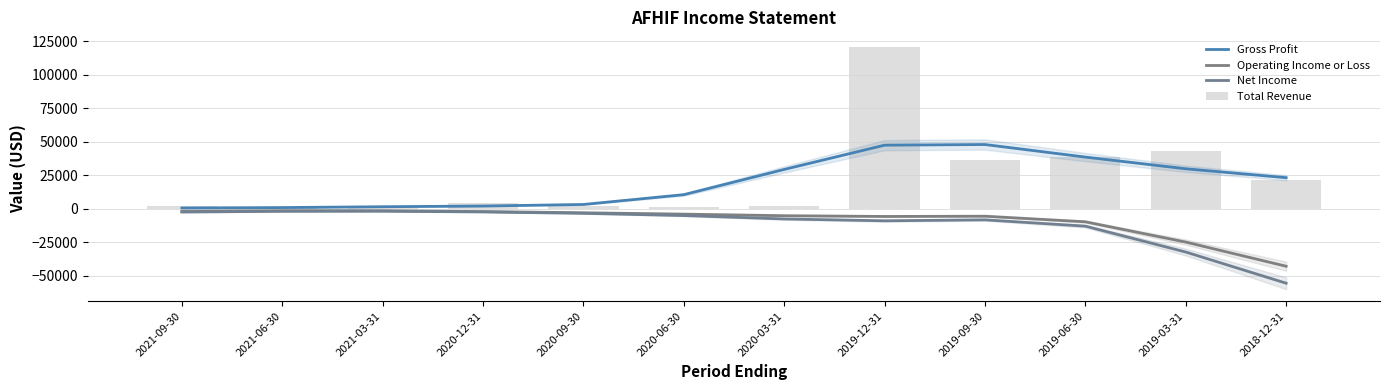

The Total Revenue series shows 1200.0 at 2021-06-30. True or false?

True